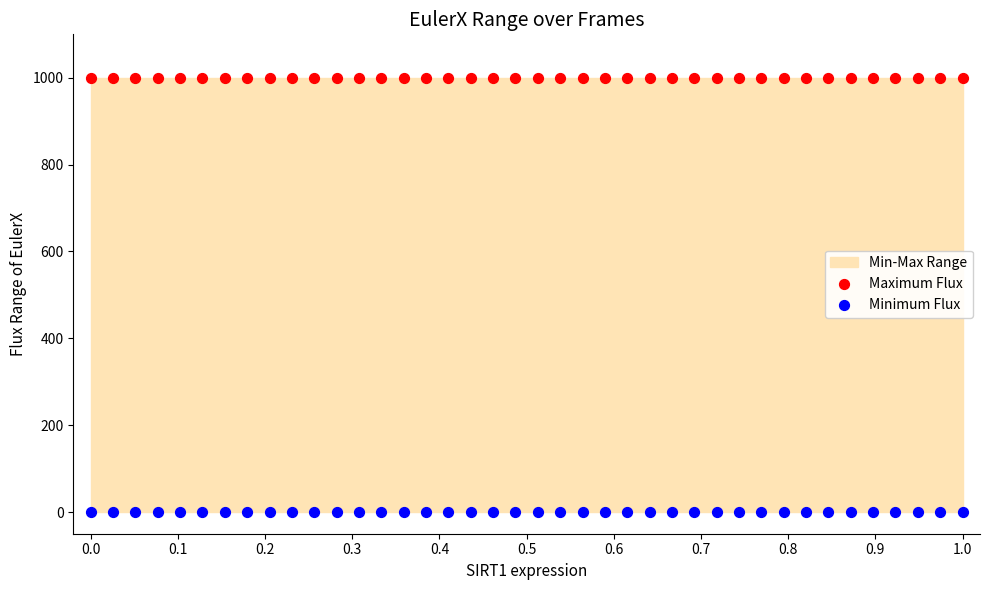

Which series reaches the maximum Y coordinate?

Maximum Flux